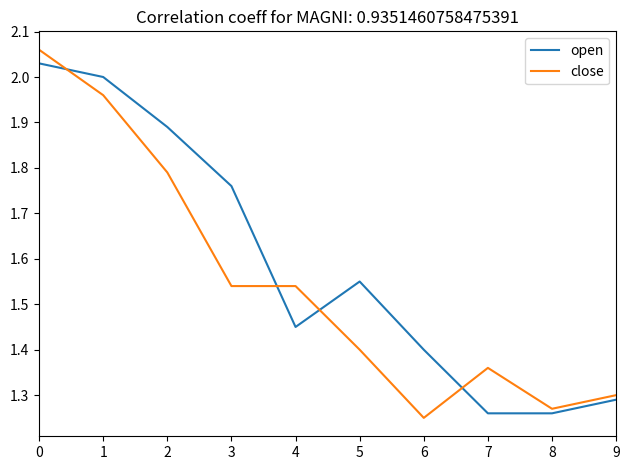

Between which two adjacent categories do close and open first intersect?

0 and 1